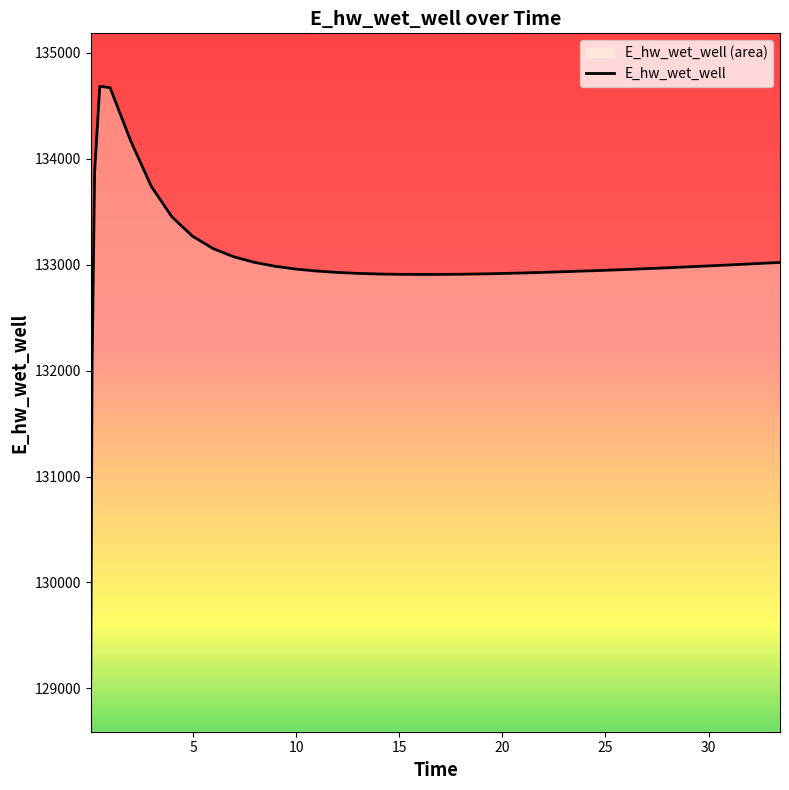

What is the difference between the maximum and minimum values?

5592.4